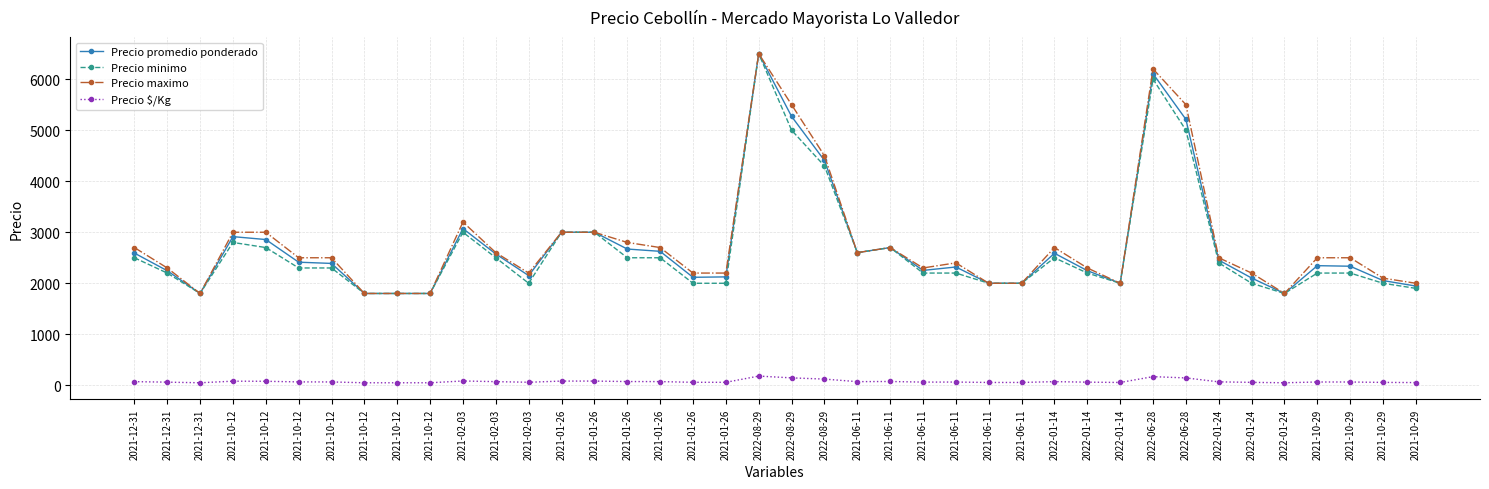

At how many categories does at least one series exceed 820?

40